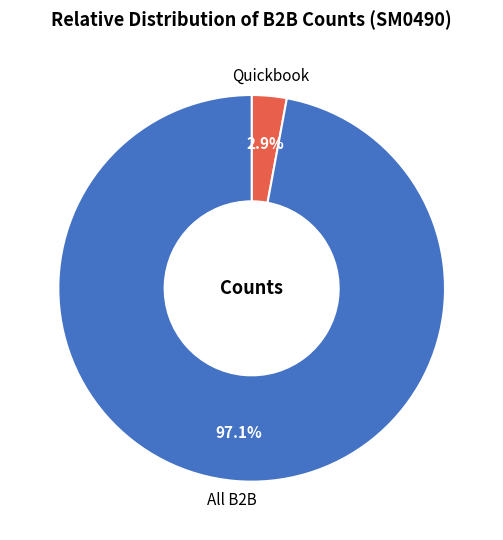

Between All B2B and Quickbook, which is larger?

All B2B